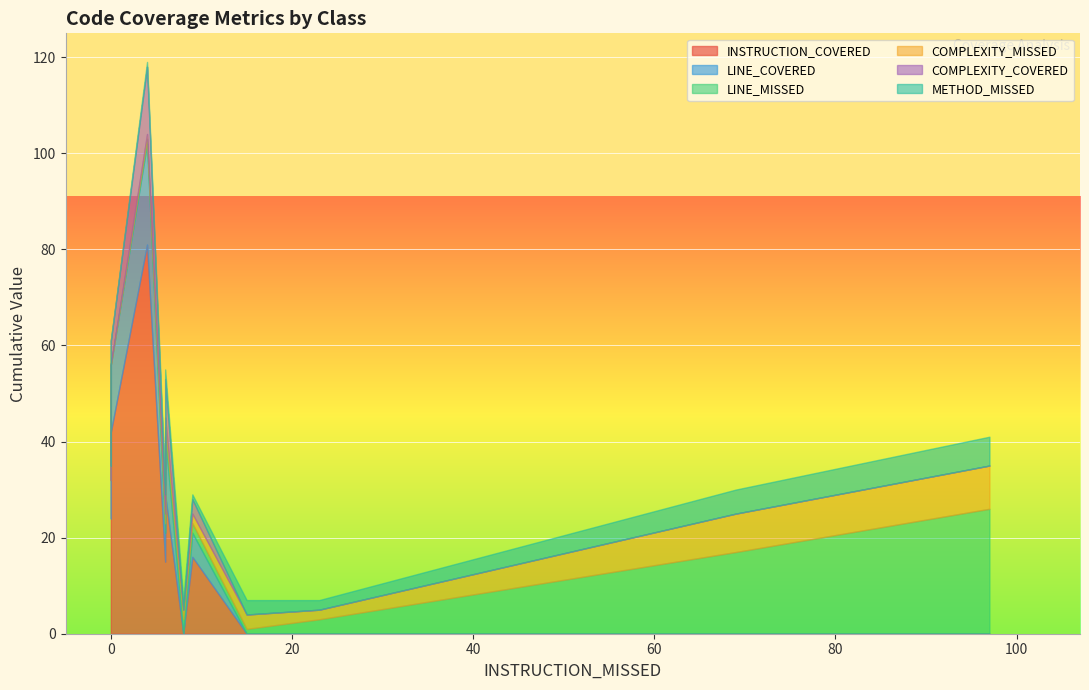

True or false: COMPLEXITY_COVERED has more than 0 interior local peaks.

True